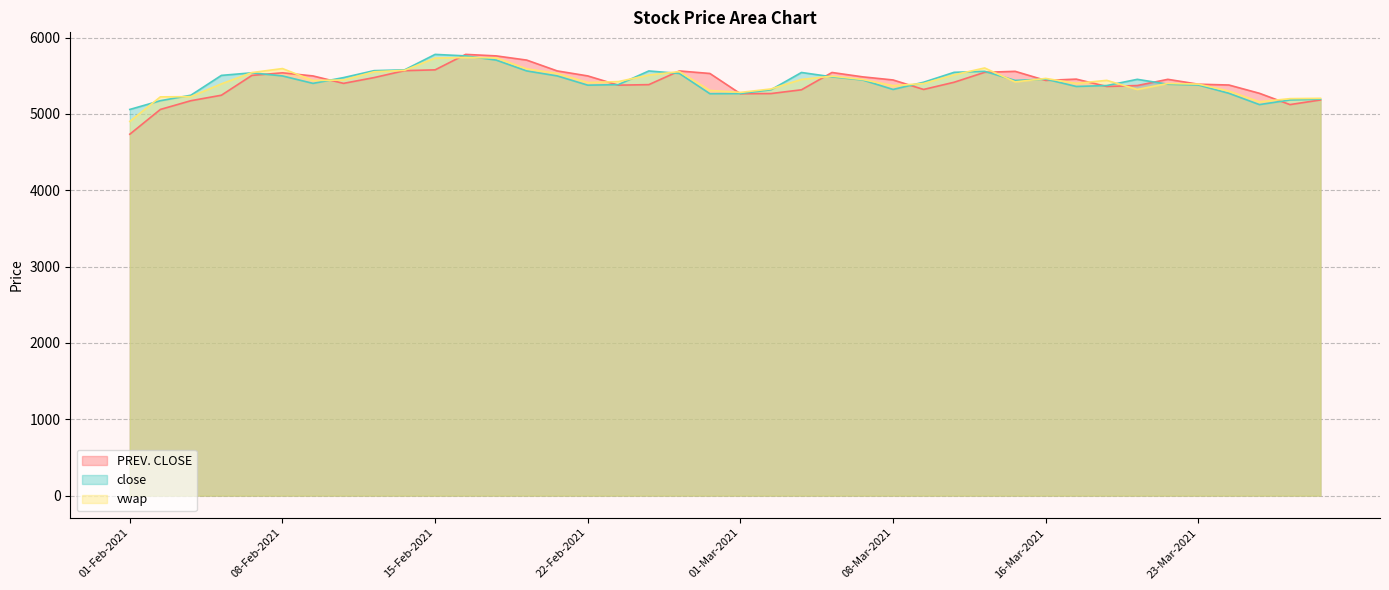

What is the label of the 20th point from the left?

26-Feb-2021